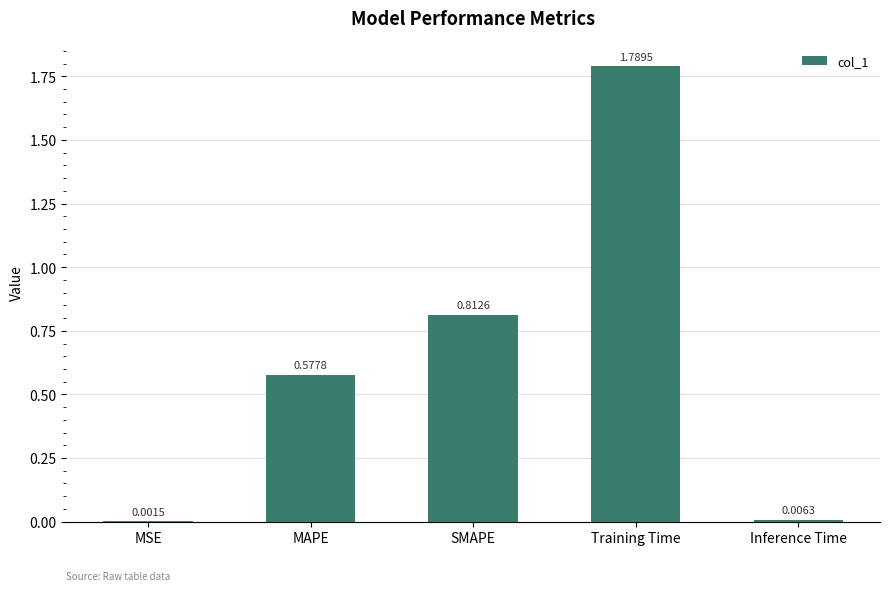

Which has a higher value, MAPE or Training Time?

Training Time